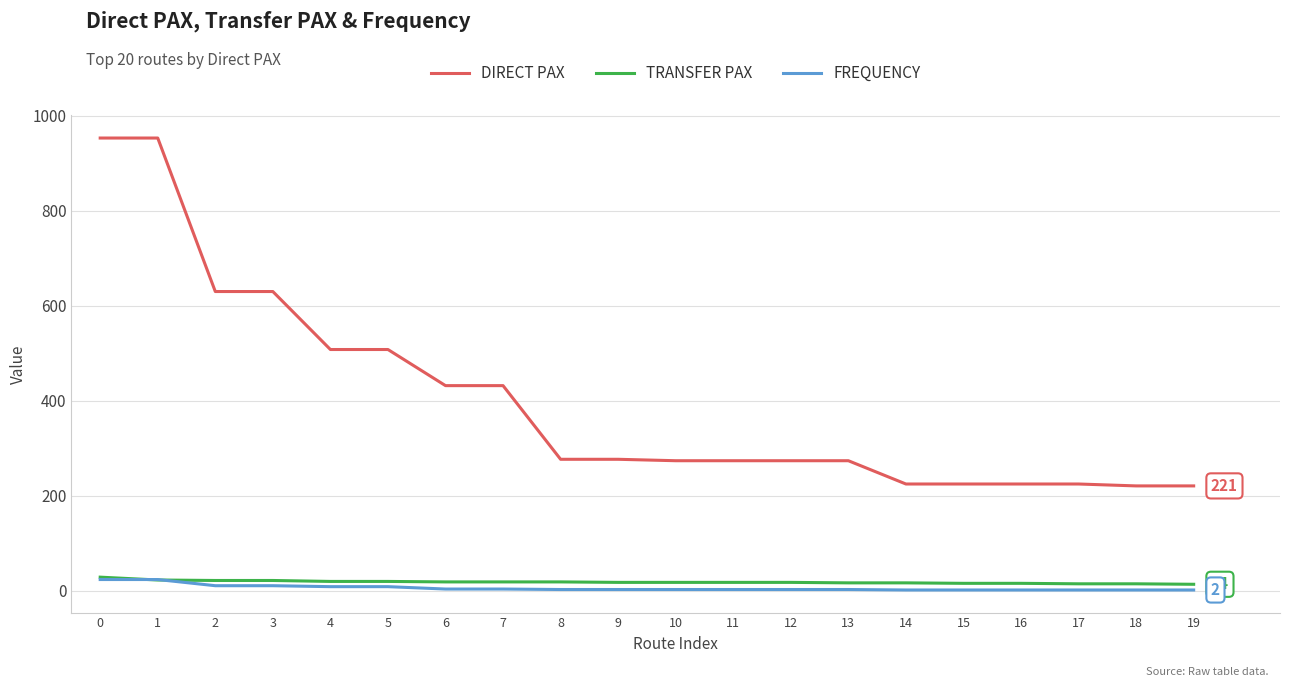

True or false: DIRECT PAX has a value of 142 at 19.

False